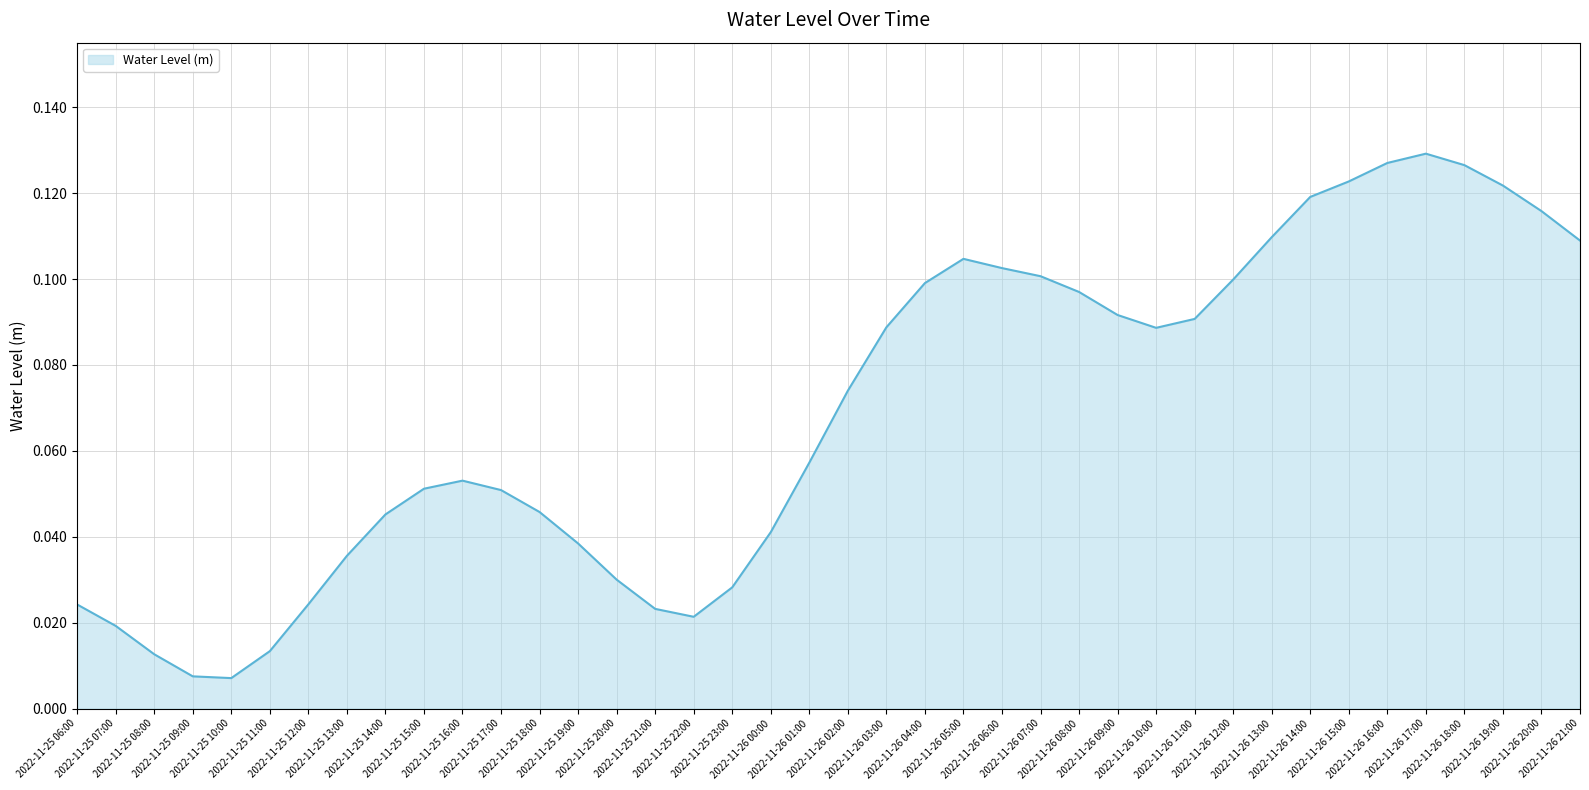

True or false: there are more than 1 points higher than both neighbors.

True